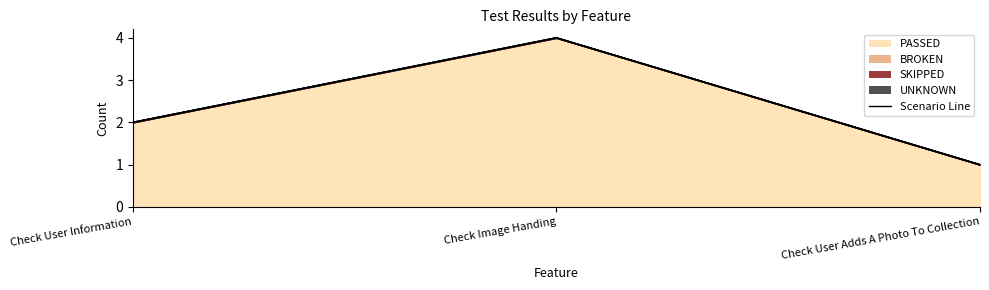

At which category is the sum across all series the highest?

Check Image Handing